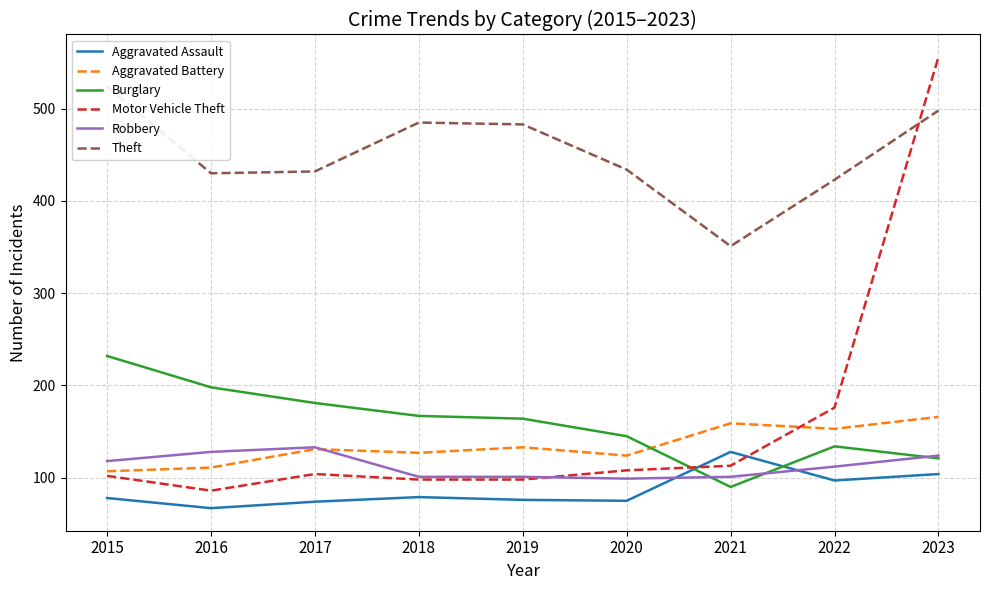

What is the difference between the maximum and second lowest values in the Theft series?

101